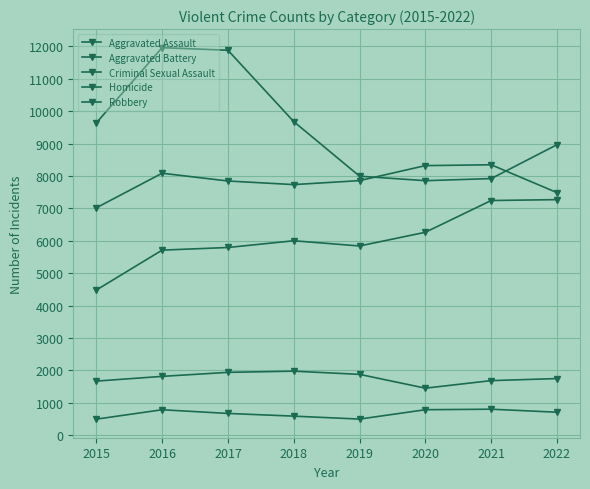

Does the chart have visible grid lines?

Yes